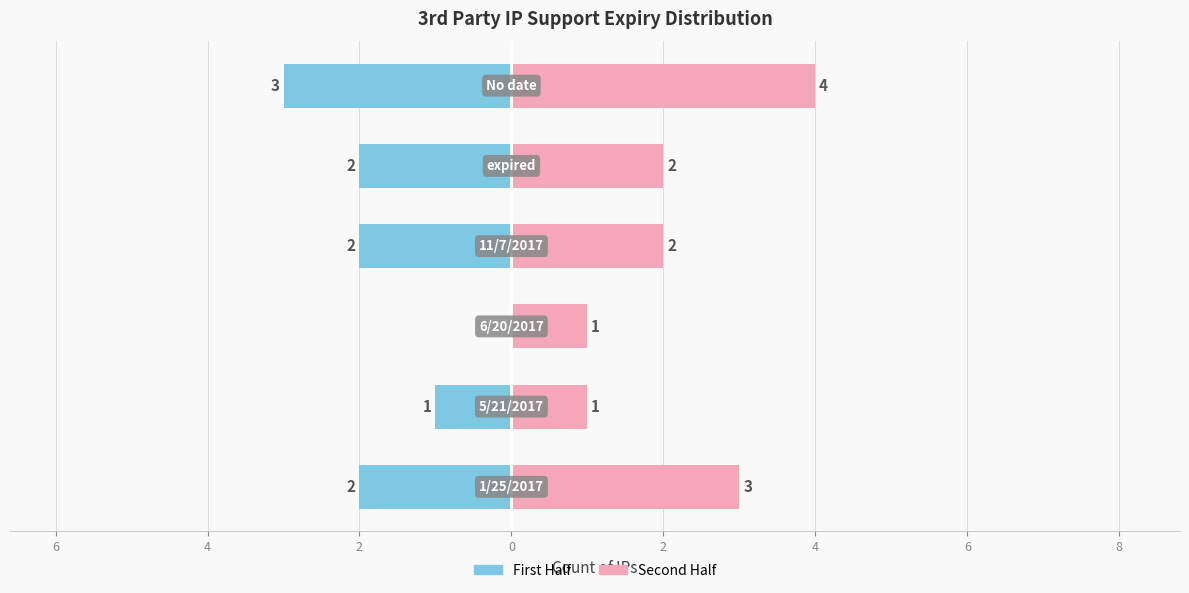

The First Half series shows -2 at 6. True or false?

False